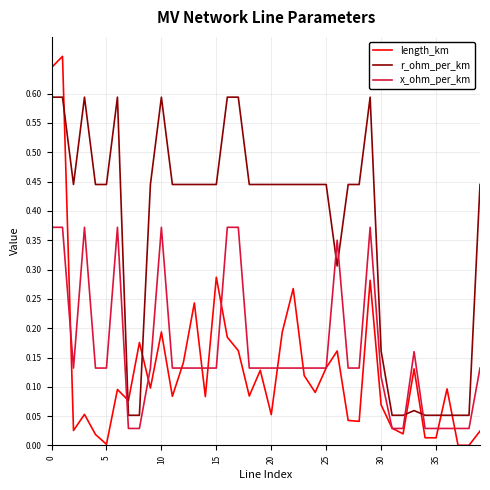

How many times do x_ohm_per_km and r_ohm_per_km cross each other?

4